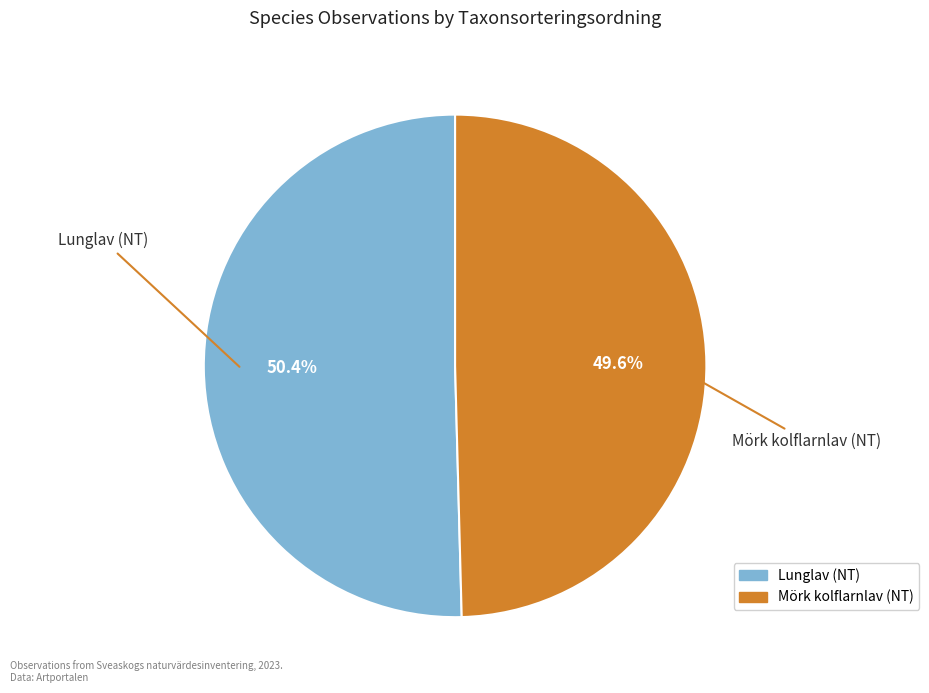

To the nearest percent, what is the average slice percentage?

50%